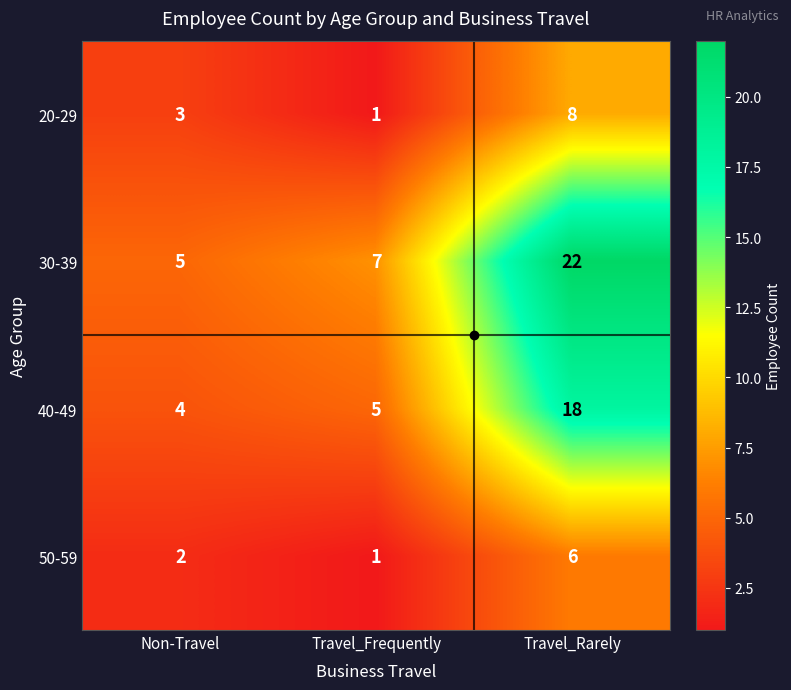

Rank the series by their maximum value, from lowest to highest.

50-59, 20-29, 40-49, 30-39